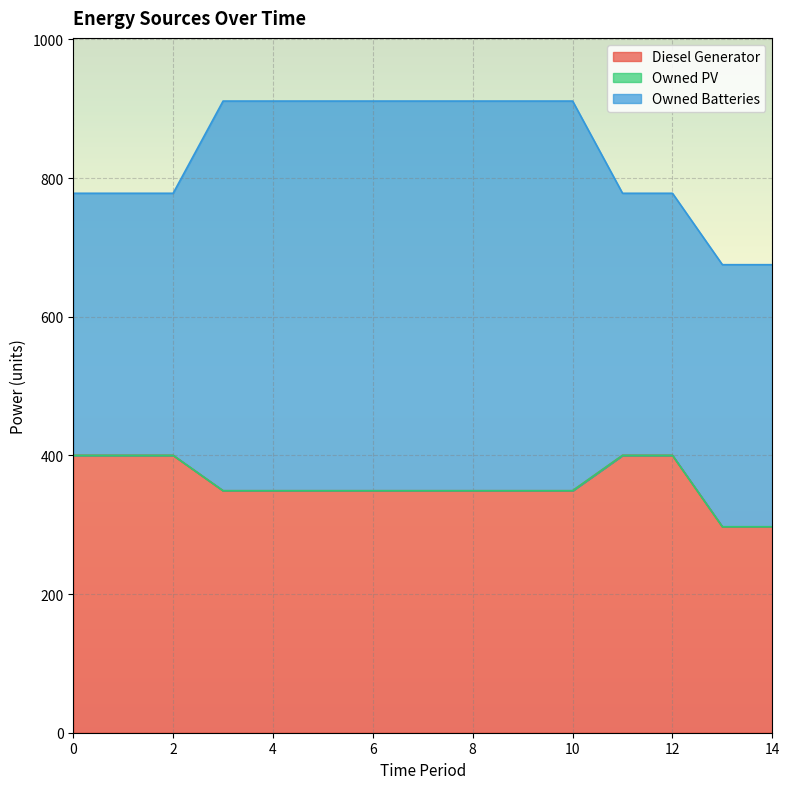

What is the difference between the second highest and minimum values in the Owned Batteries series?

184